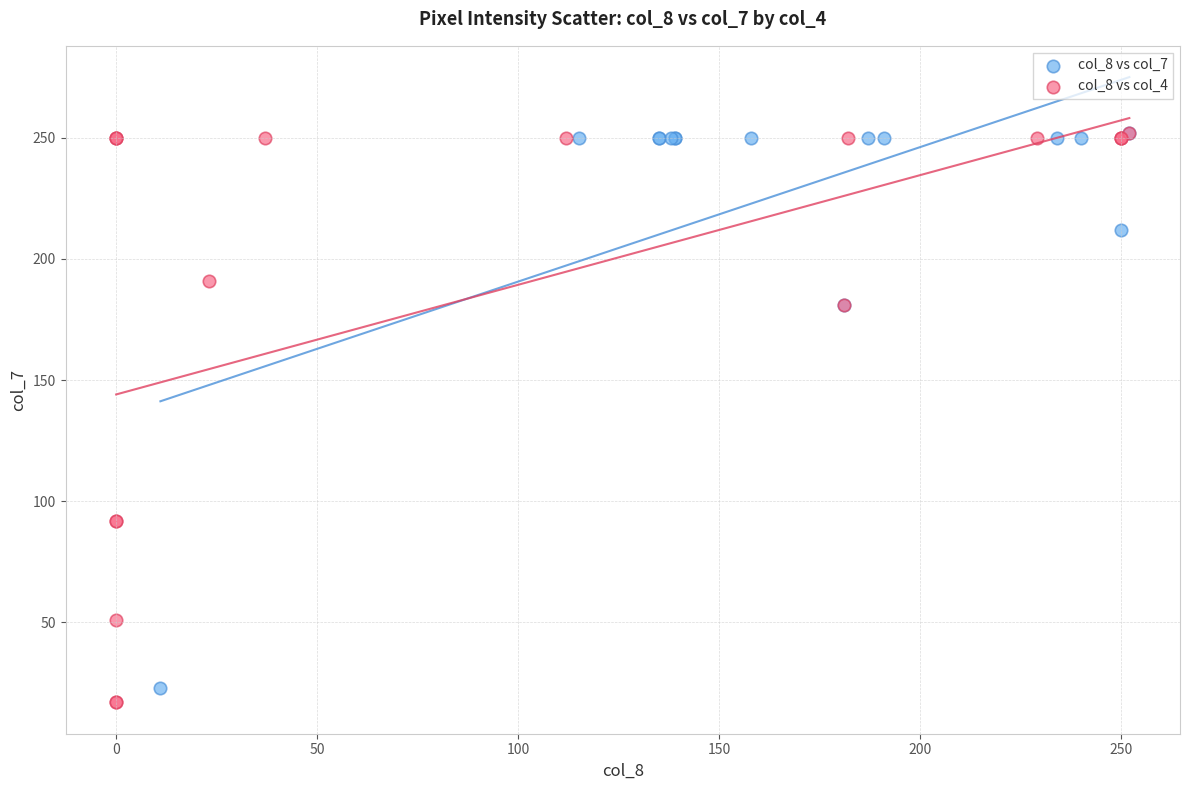

Which series has the largest Y range (max minus min)?

col_8 vs col_4